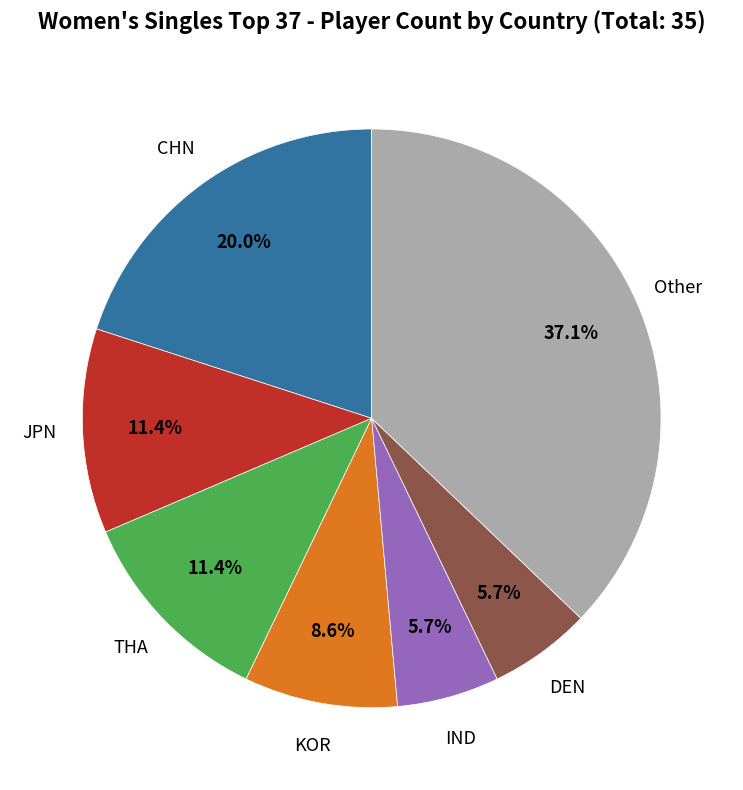

Is there a majority slice in this chart?

No